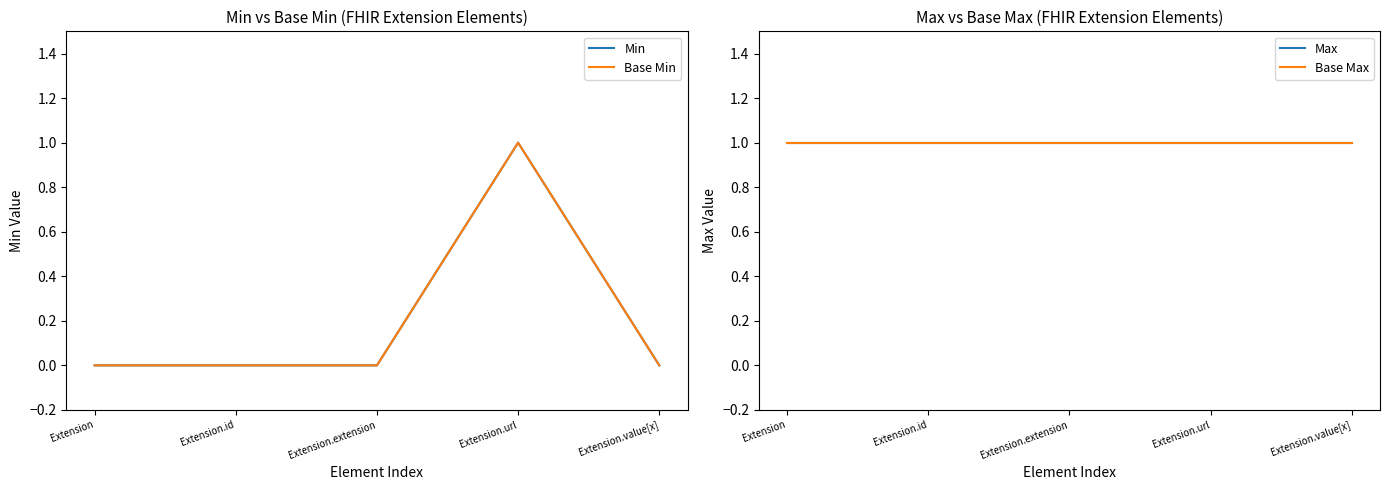

Between Extension.extension and Extension.id, which is larger?

Extension.extension